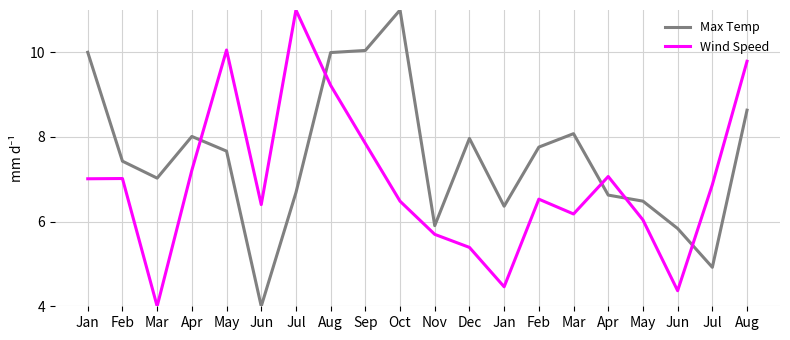

Is this an area chart (filled region under the line)?

No